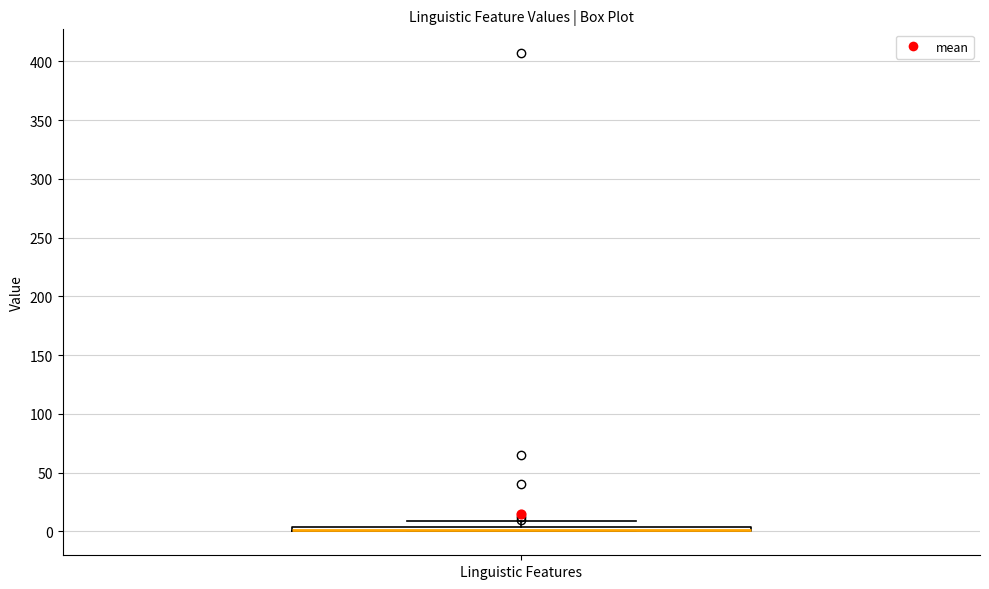

Where is the upper edge of the box for Linguistic Features on the y-axis? The values are not printed on the chart, so give them approximately, as read against the axis.

5